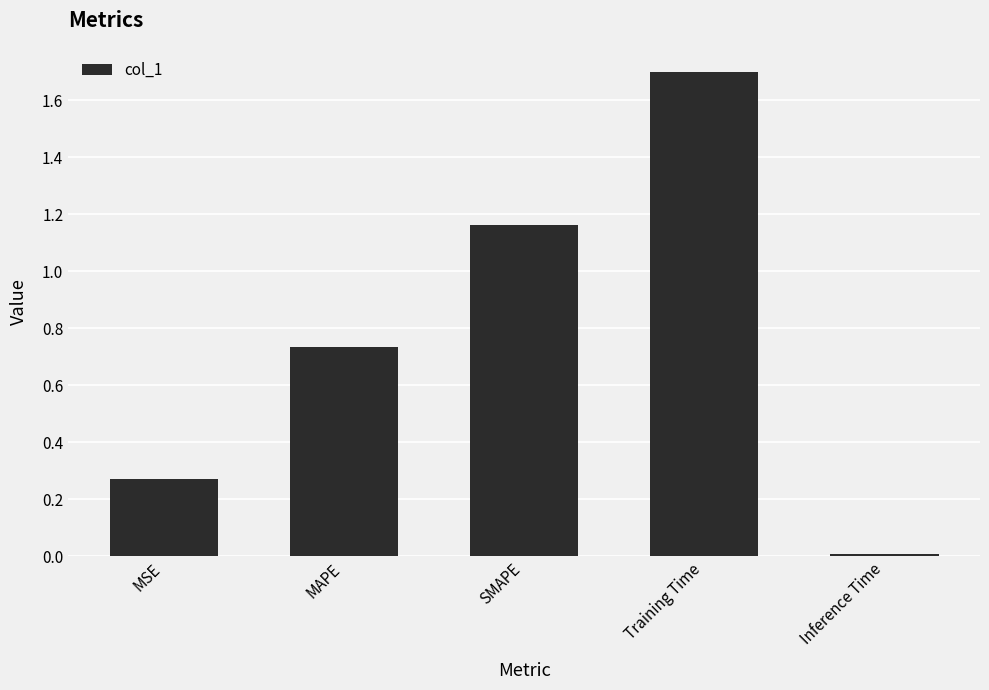

What is the difference between the values at Training Time and SMAPE?

0.5